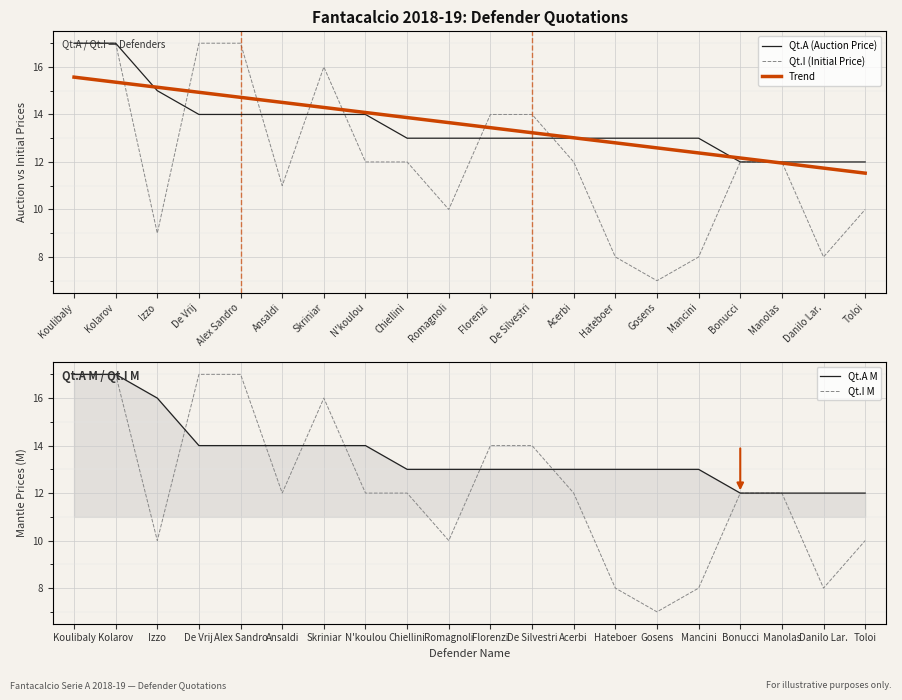

Between Skriniar and N'koulou, which is larger?

Skriniar